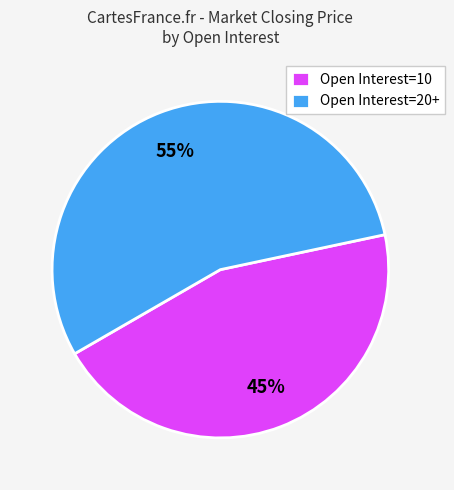

Which slice represents more than half of the pie?

Open Interest=20+